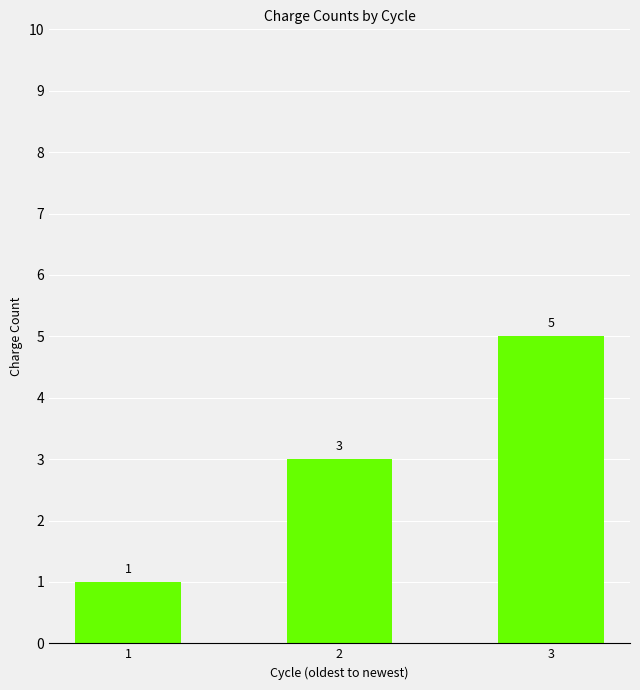

What is the approximate value at 3?

5